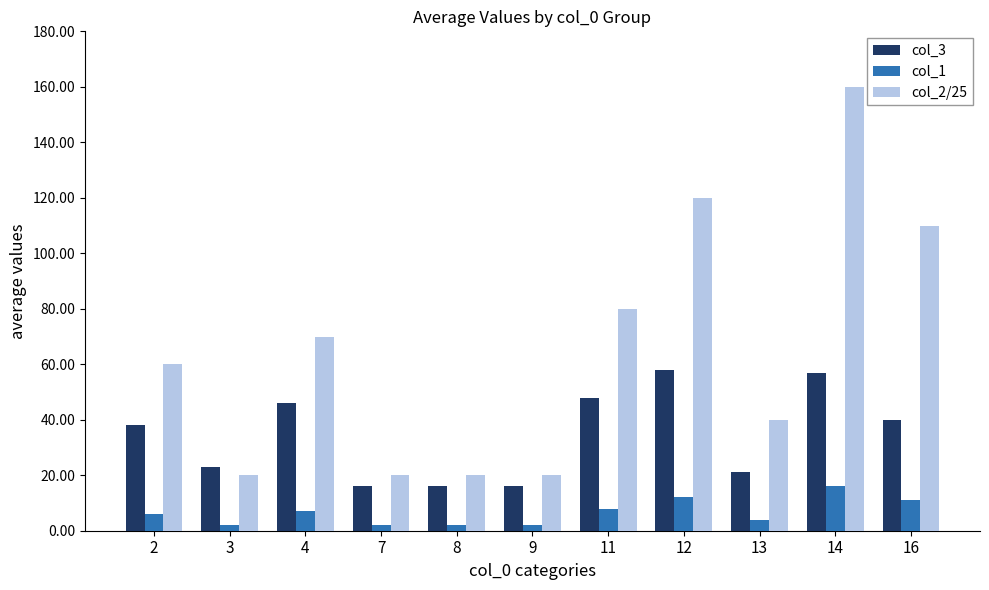

What is the total value across all series at 16?

161